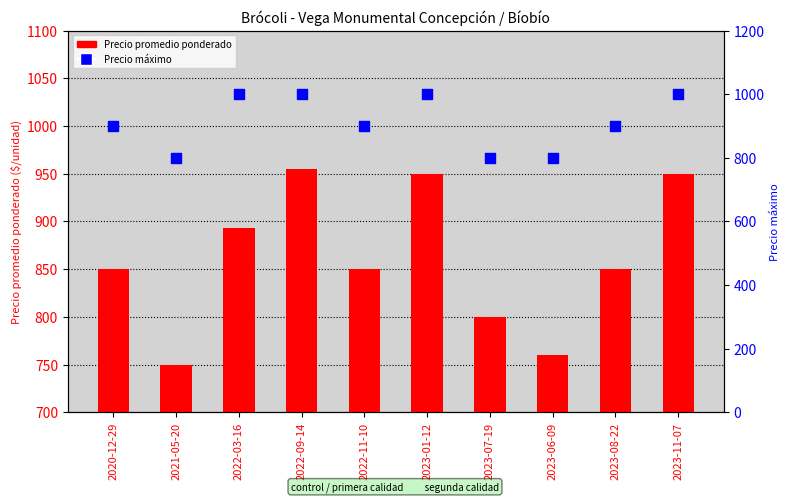

Which series reaches the maximum Y coordinate?

Precio máximo